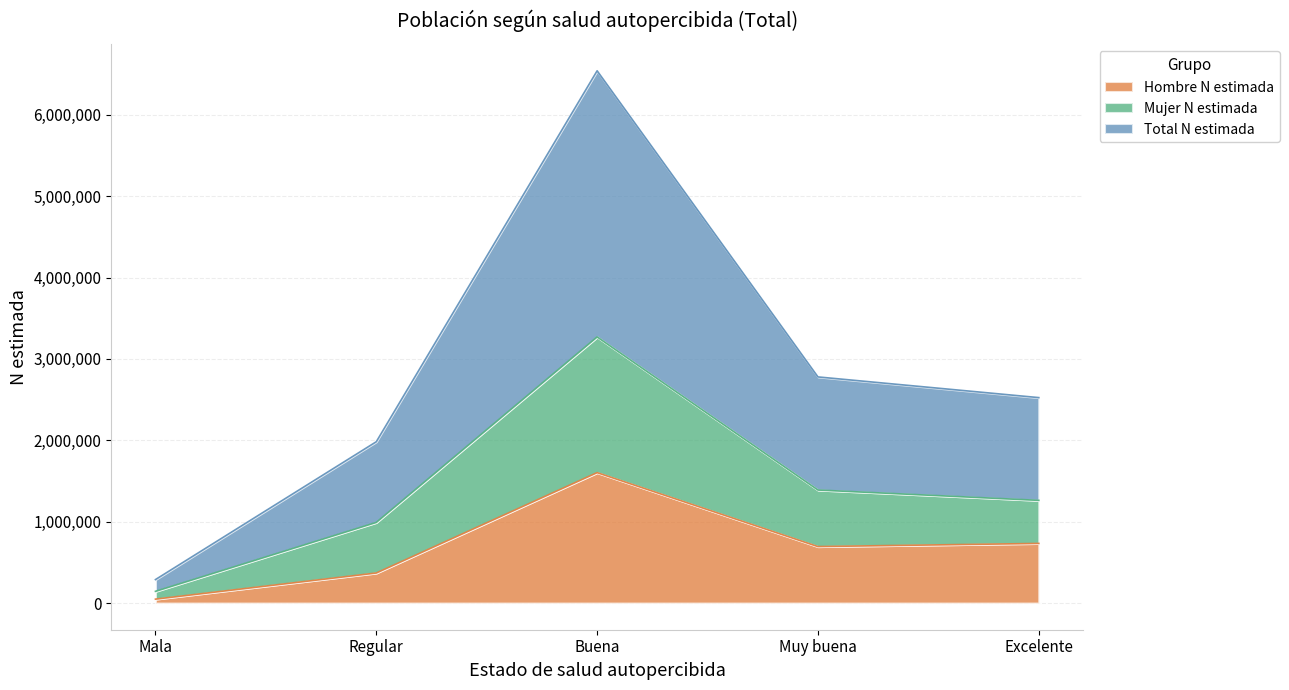

How many interior local peaks does the Mujer (n muestra) series have?

1